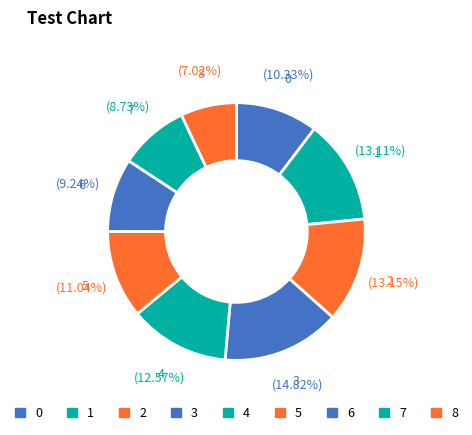

Which slice is the smallest?

8